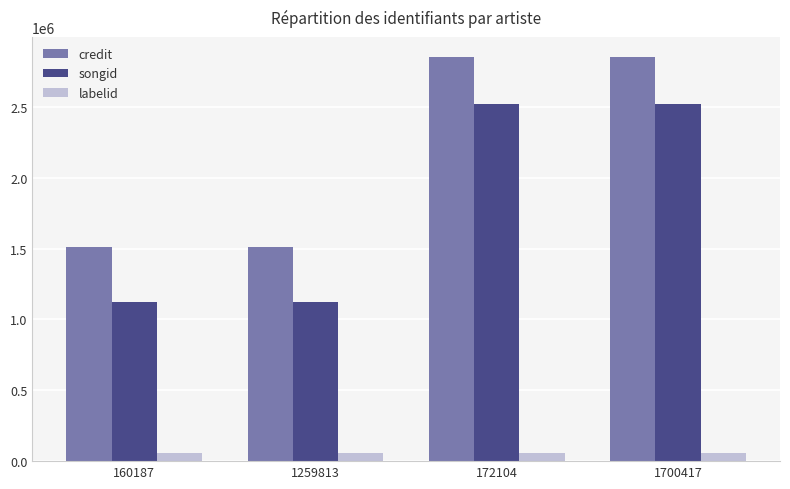

What position from the left is 1700417?

4